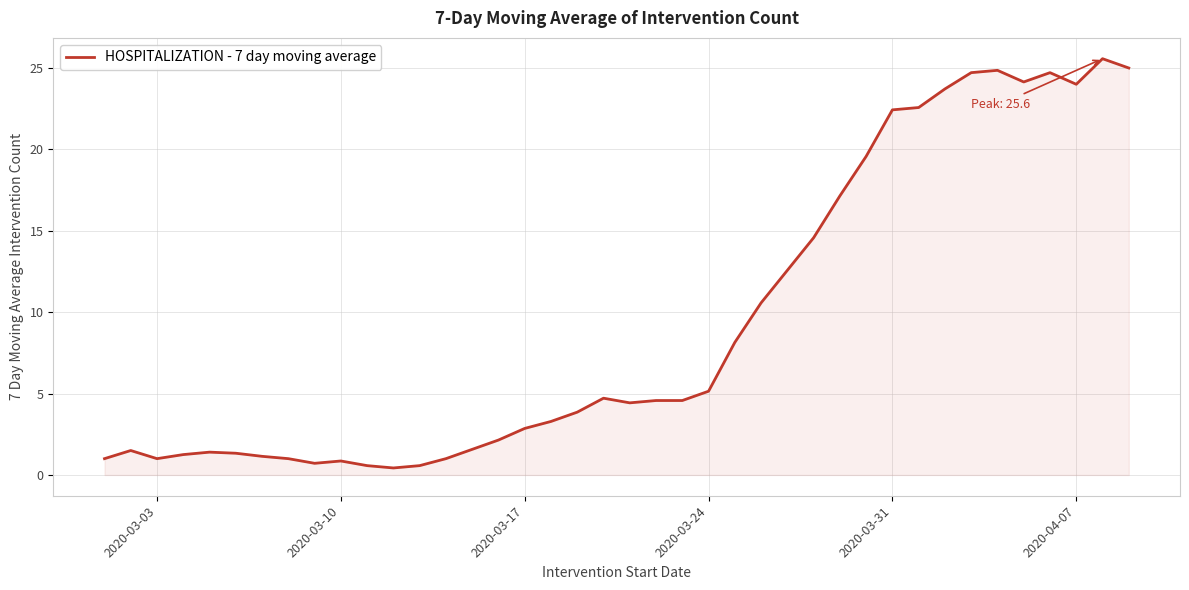

What is the maximum value shown in the chart?

25.6